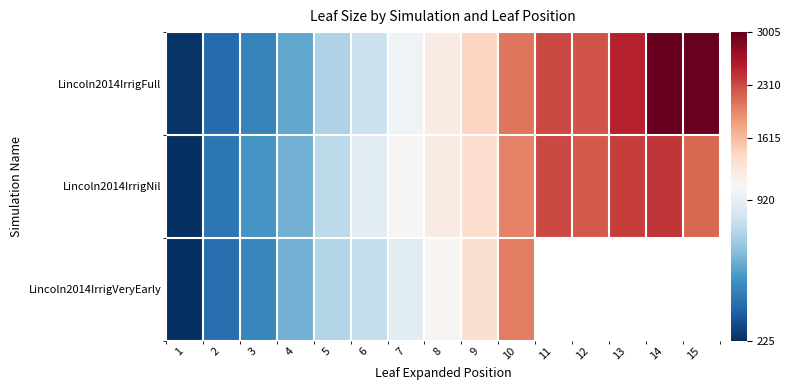

What is the smallest value displayed?

224.5